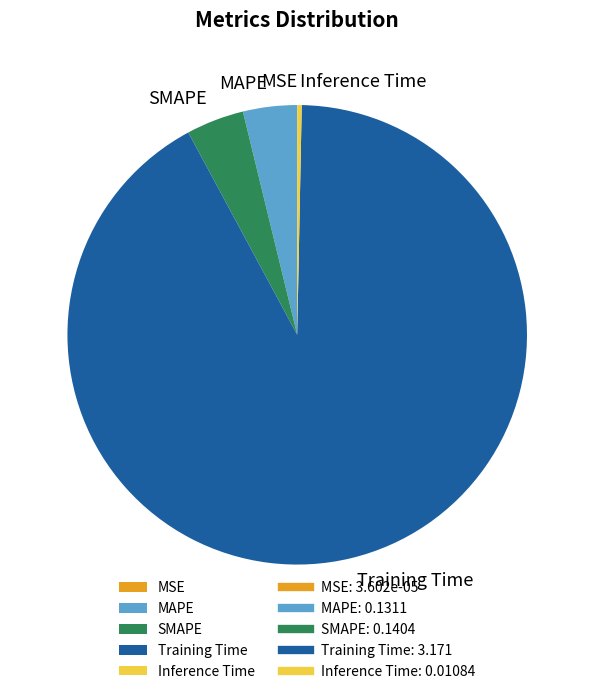

Which category has the biggest portion of the pie?

Training Time